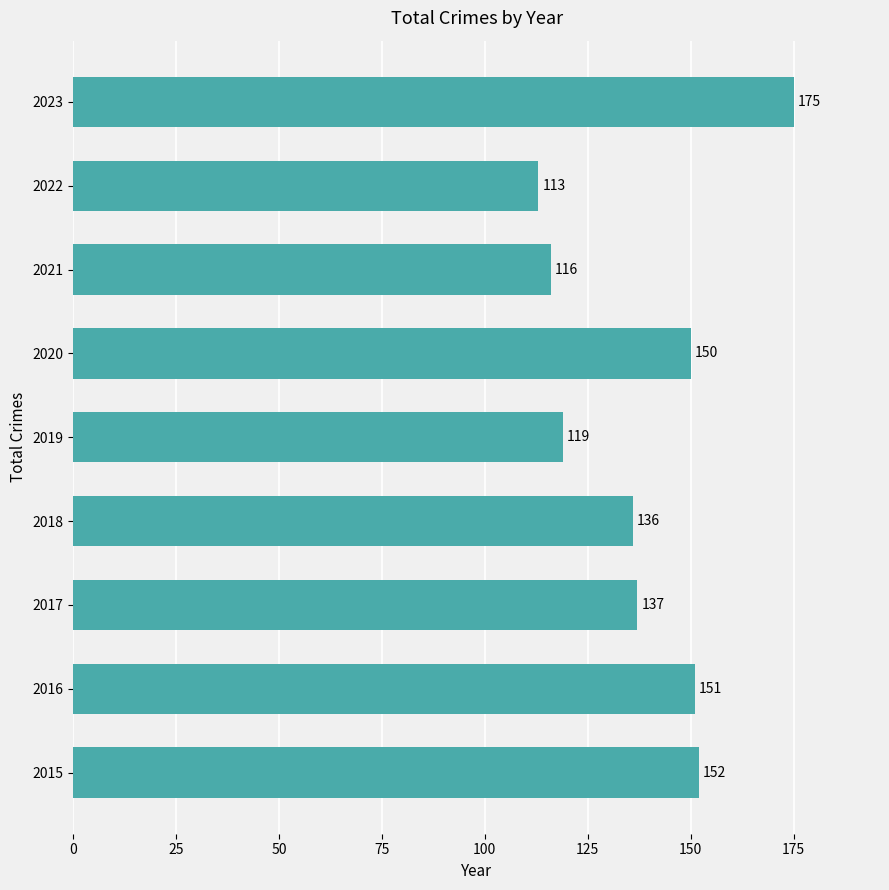

What is the average value?

139